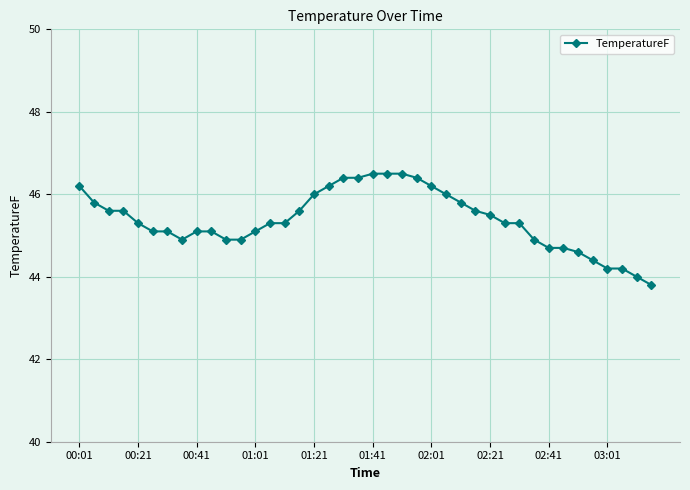

How many lines are shown in the chart?

1